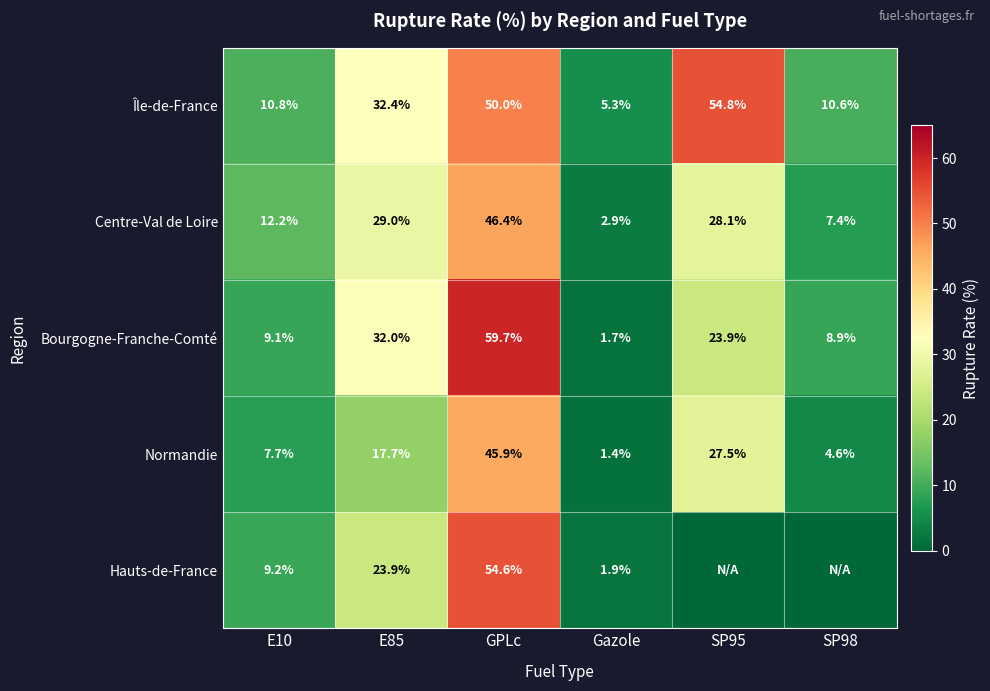

What is the difference between the highest and lowest values at E10?

4.5